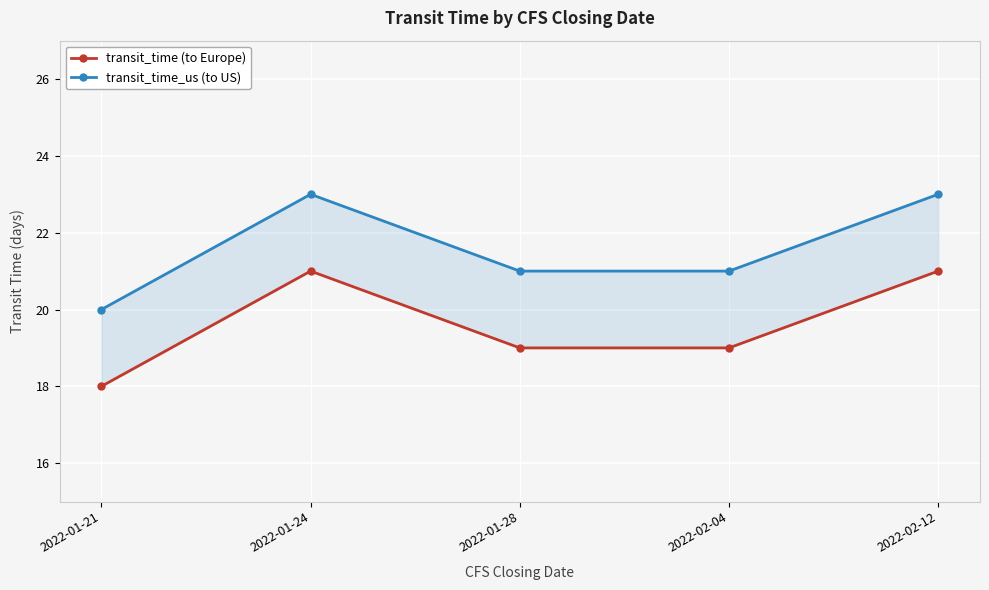

What is the label of the 5th point from the left?

2022-02-12